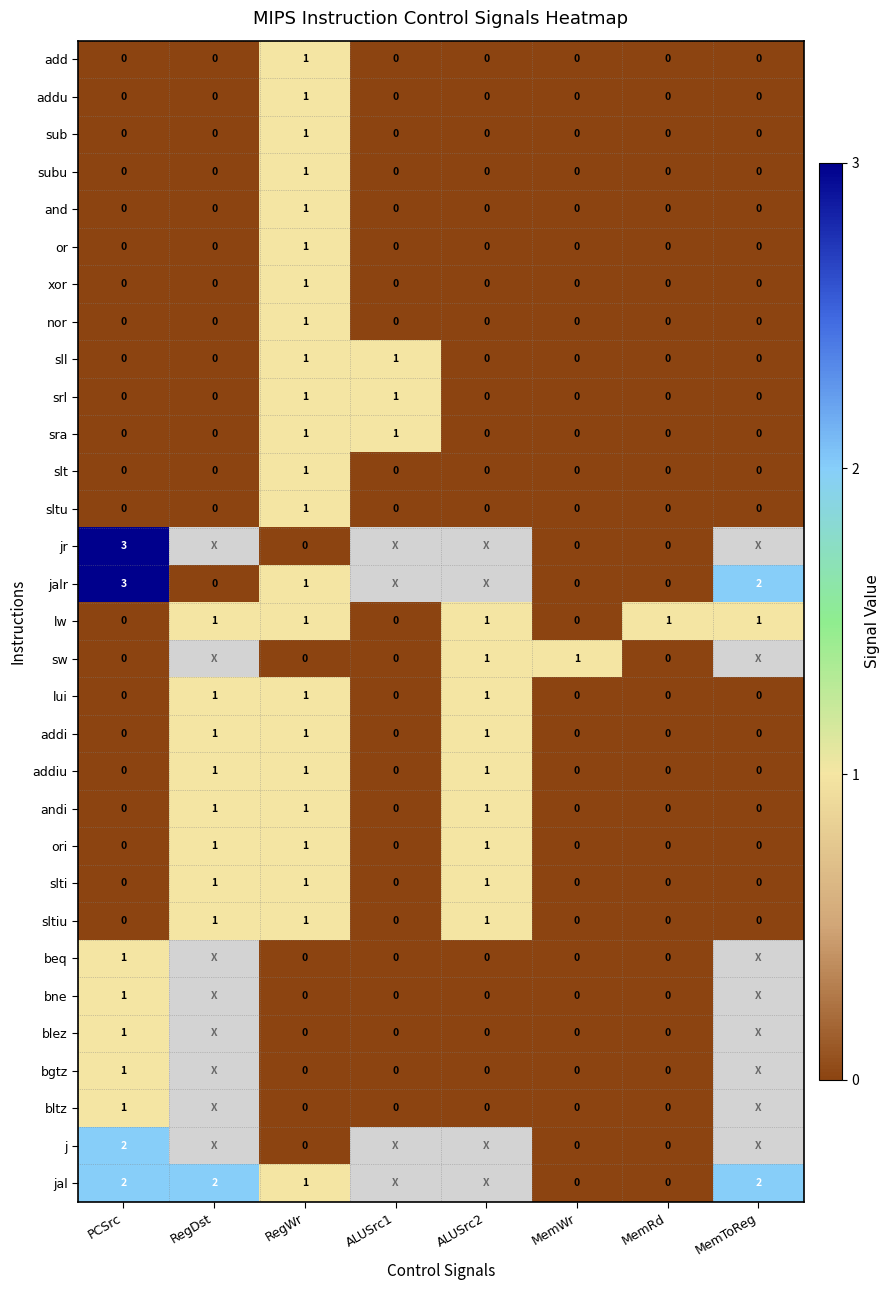

The value of lui at RegDst is 1. True or false?

True